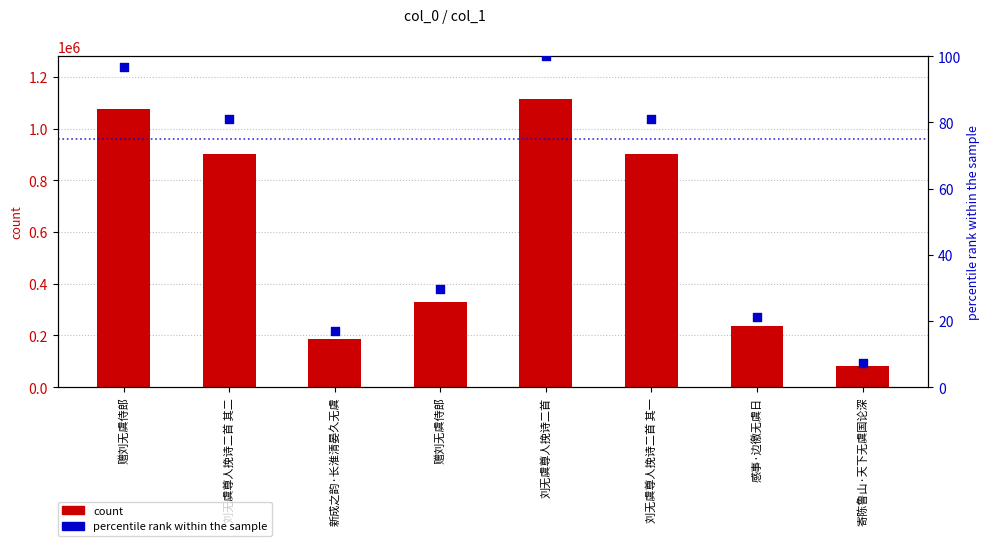

What is the total value across all series at 赠刘无虞侍郎?

1076746.7